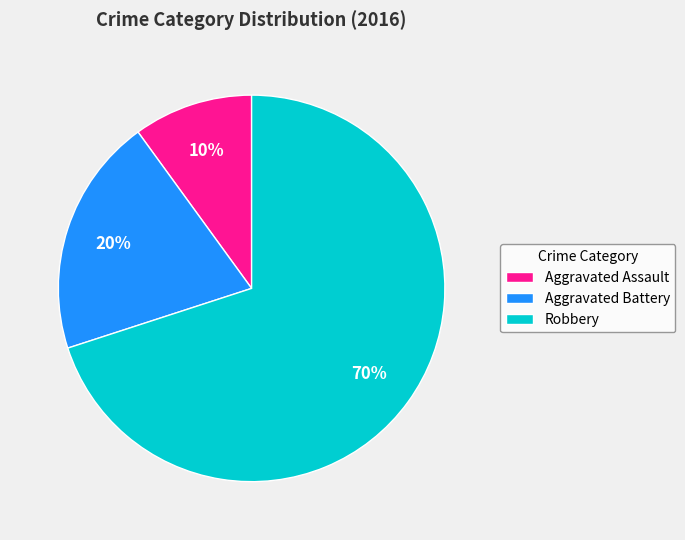

The Robbery slice represents 60% of the pie. True or false?

False